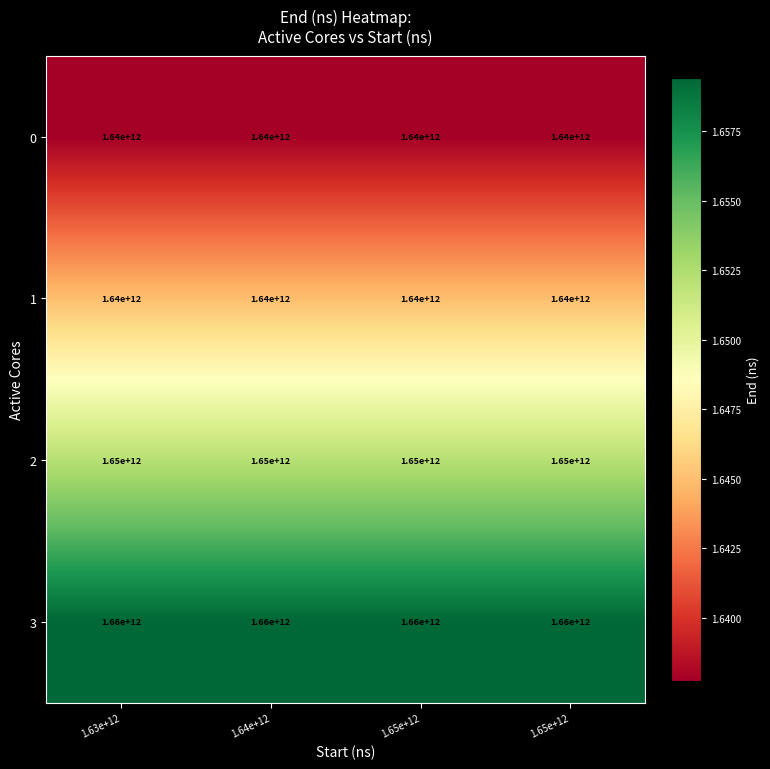

How many categories are shown in the chart?

4